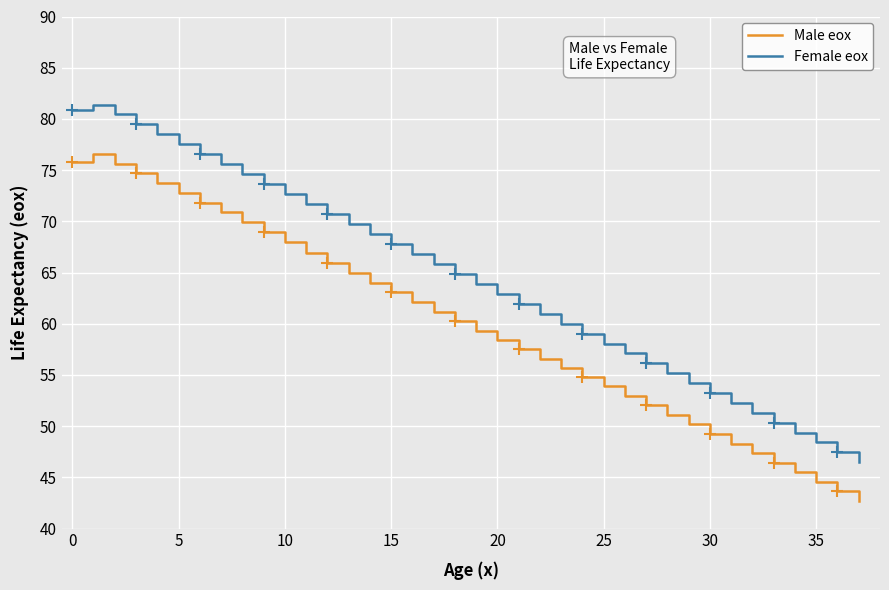

The Female eox series shows 56.1 at 27. True or false?

True